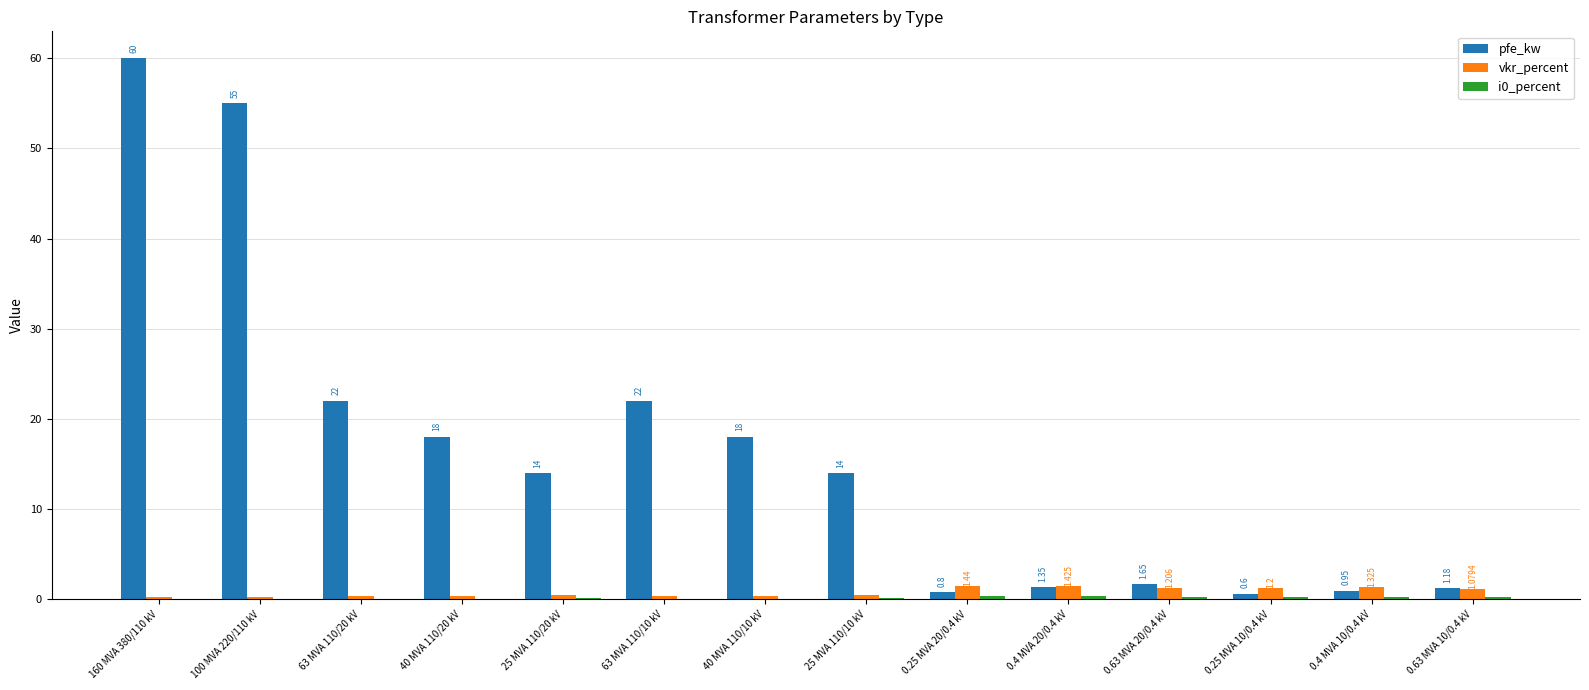

Is the value of vkr_percent at 63 MVA 110/20 kV greater than the value of pfe_kw at 25 MVA 110/20 kV?

No